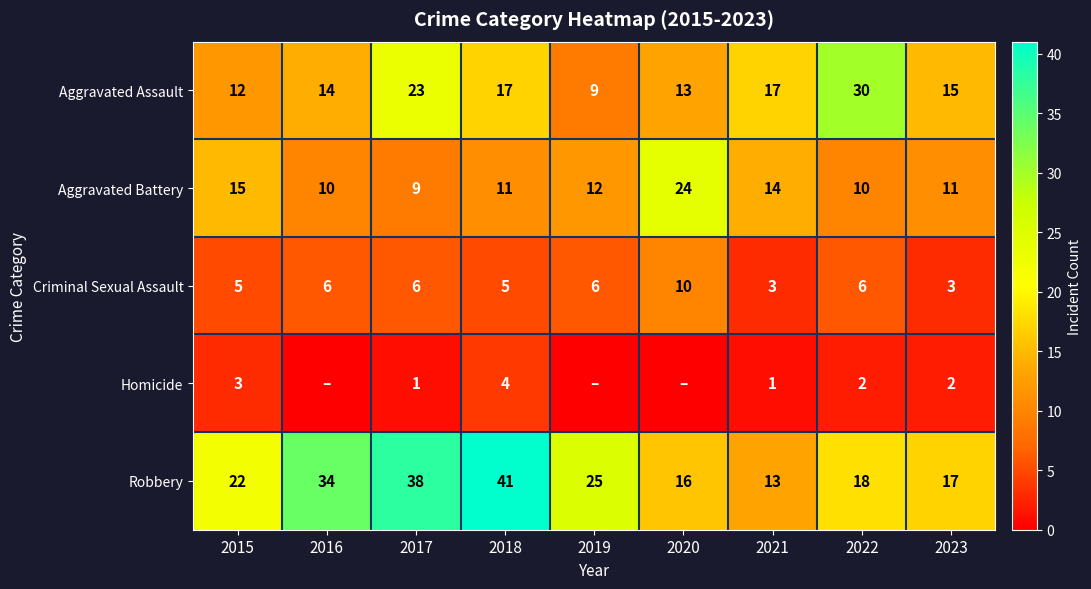

Rank the series at 2017 from highest to lowest value.

Robbery, Aggravated Assault, Aggravated Battery, Criminal Sexual Assault, Homicide